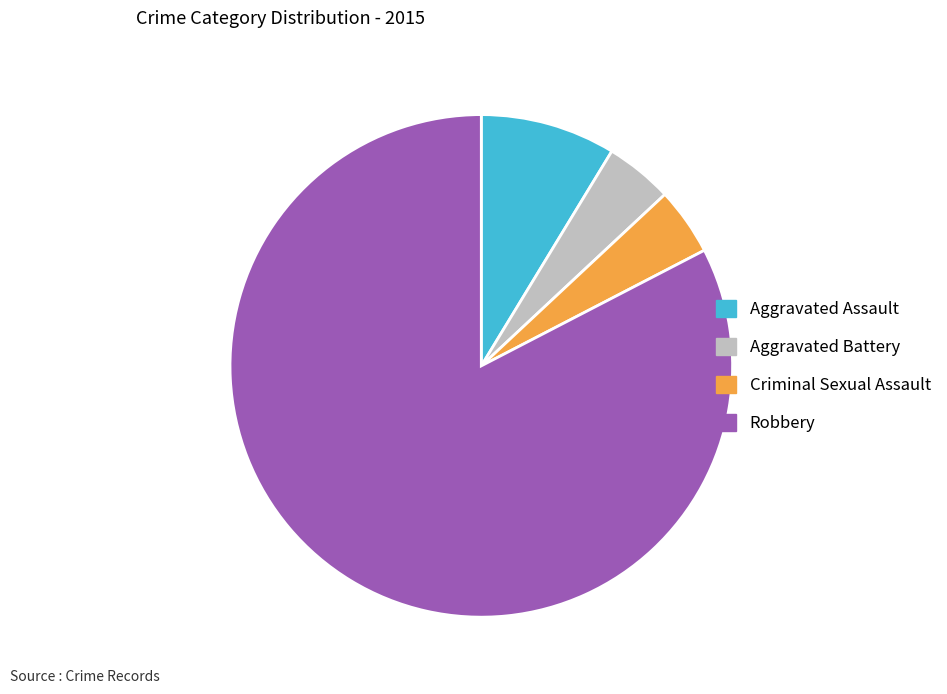

Which has a higher value, Aggravated Battery or Aggravated Assault?

Aggravated Assault